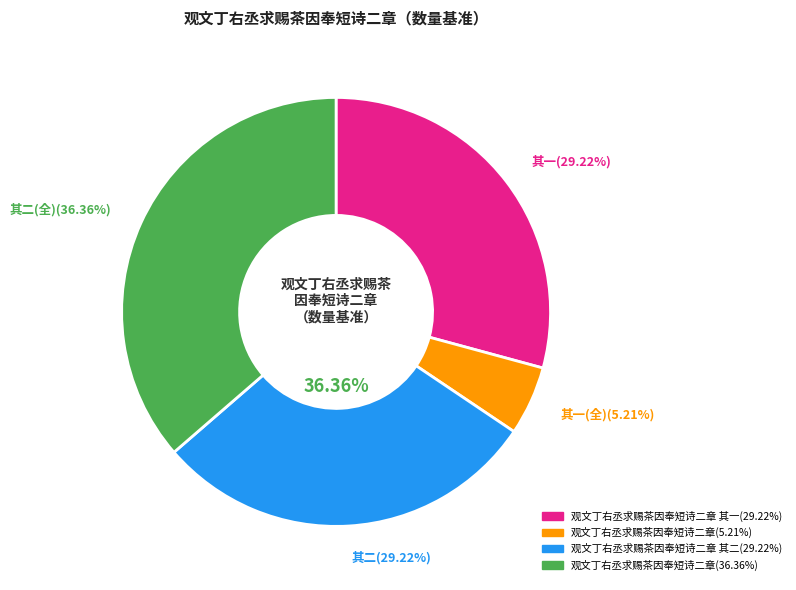

Which slice is the smallest?

观文丁右丞求赐茶因奉短诗二章